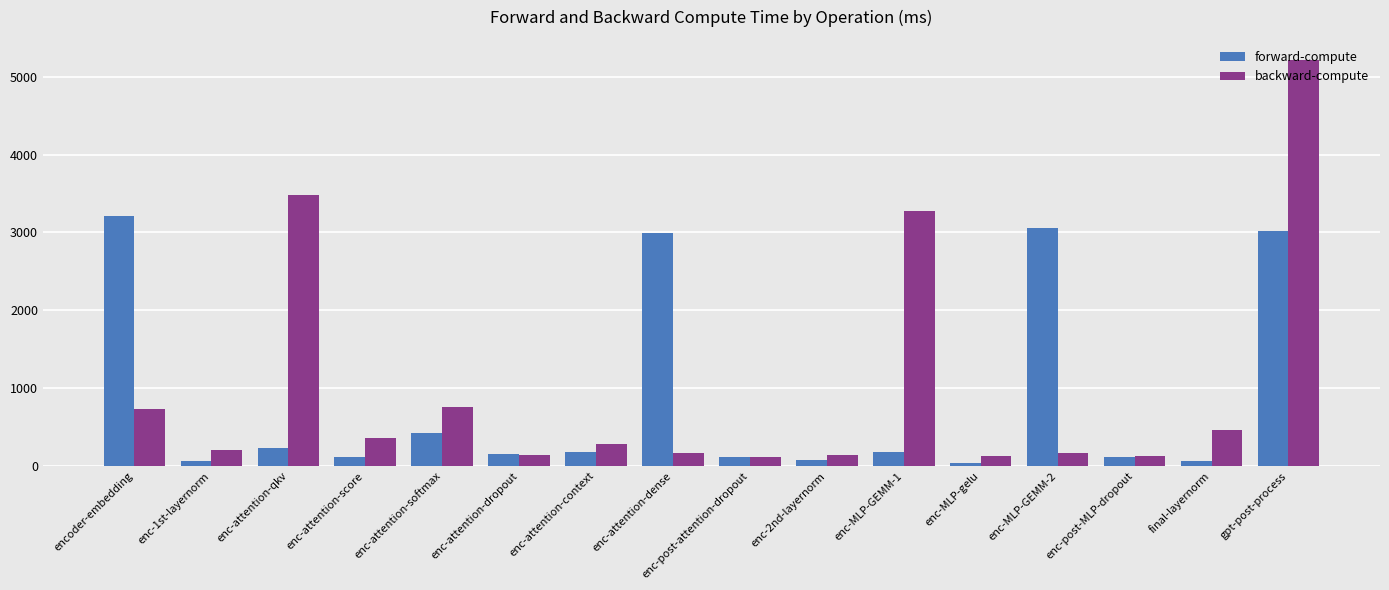

What is the average value of the forward-compute series?

877.7